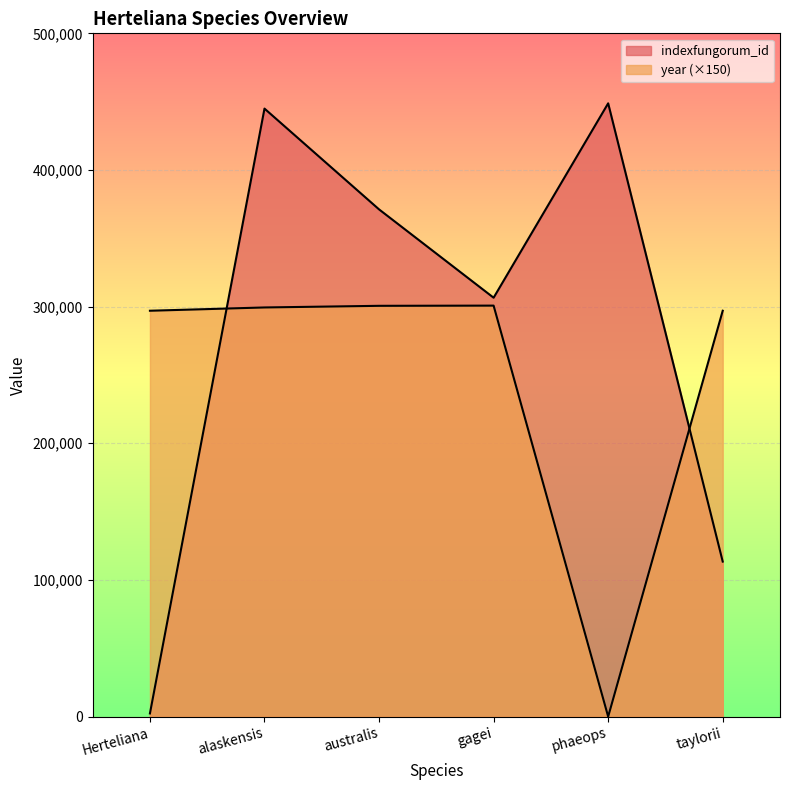

The indexfungorum_id series shows 371169 at australis. True or false?

True